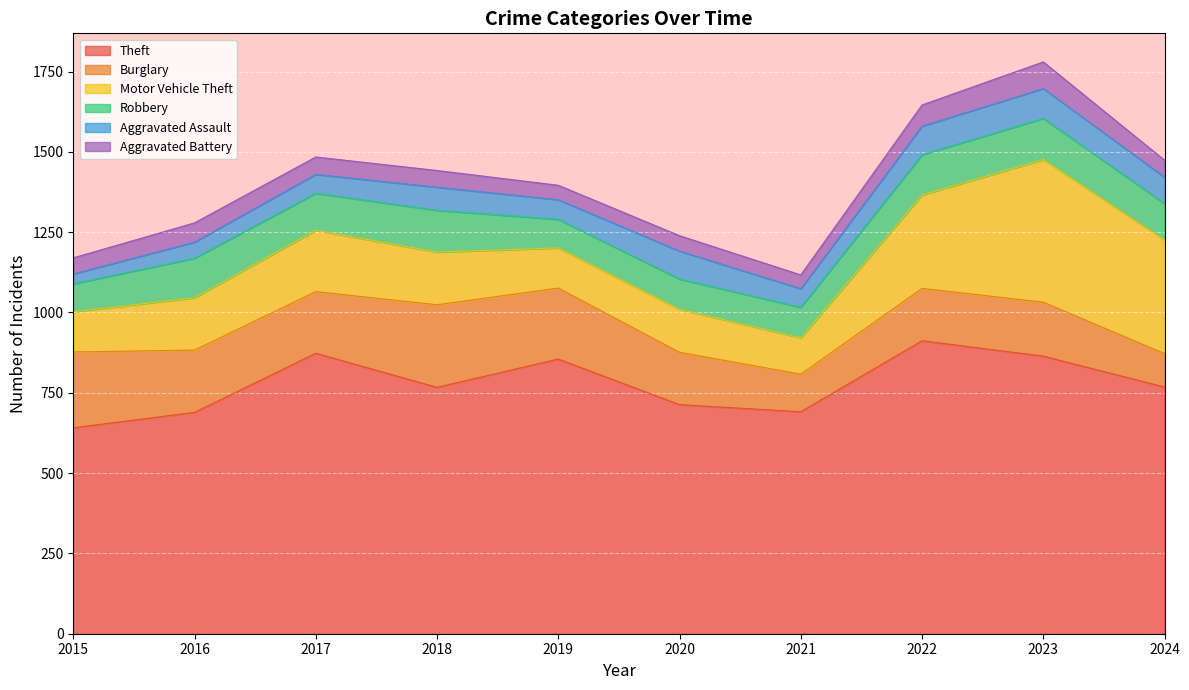

What is the spread (max minus min) of values at 2018?

715